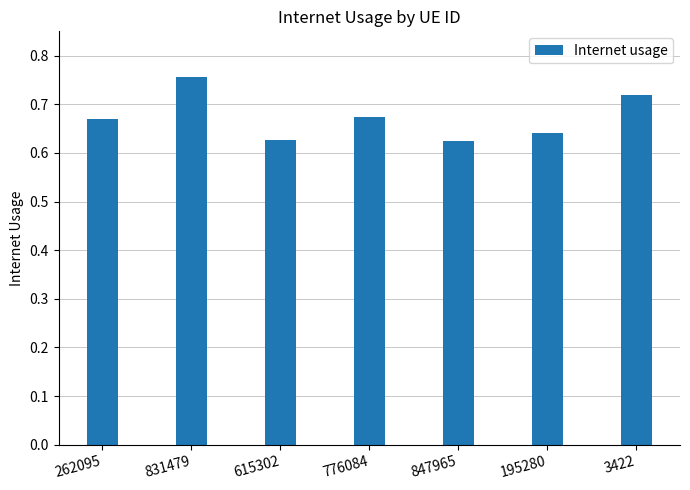

Is it true that the value at 262095 is 0.4?

False